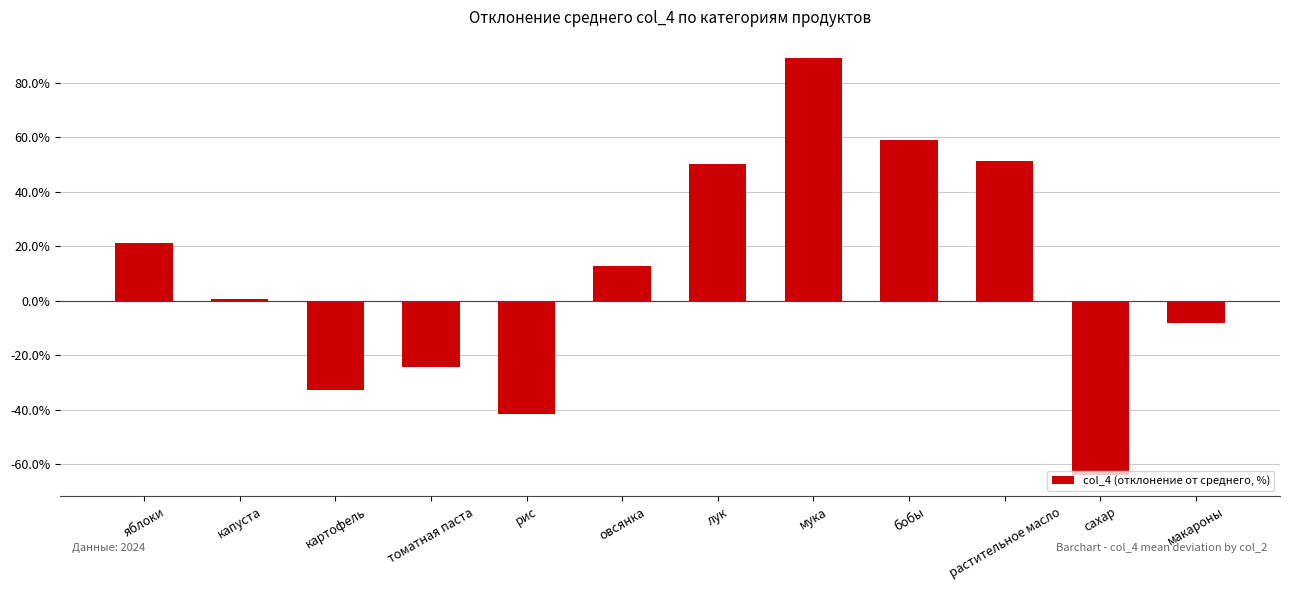

Which has a higher value, рис or яблоки?

яблоки